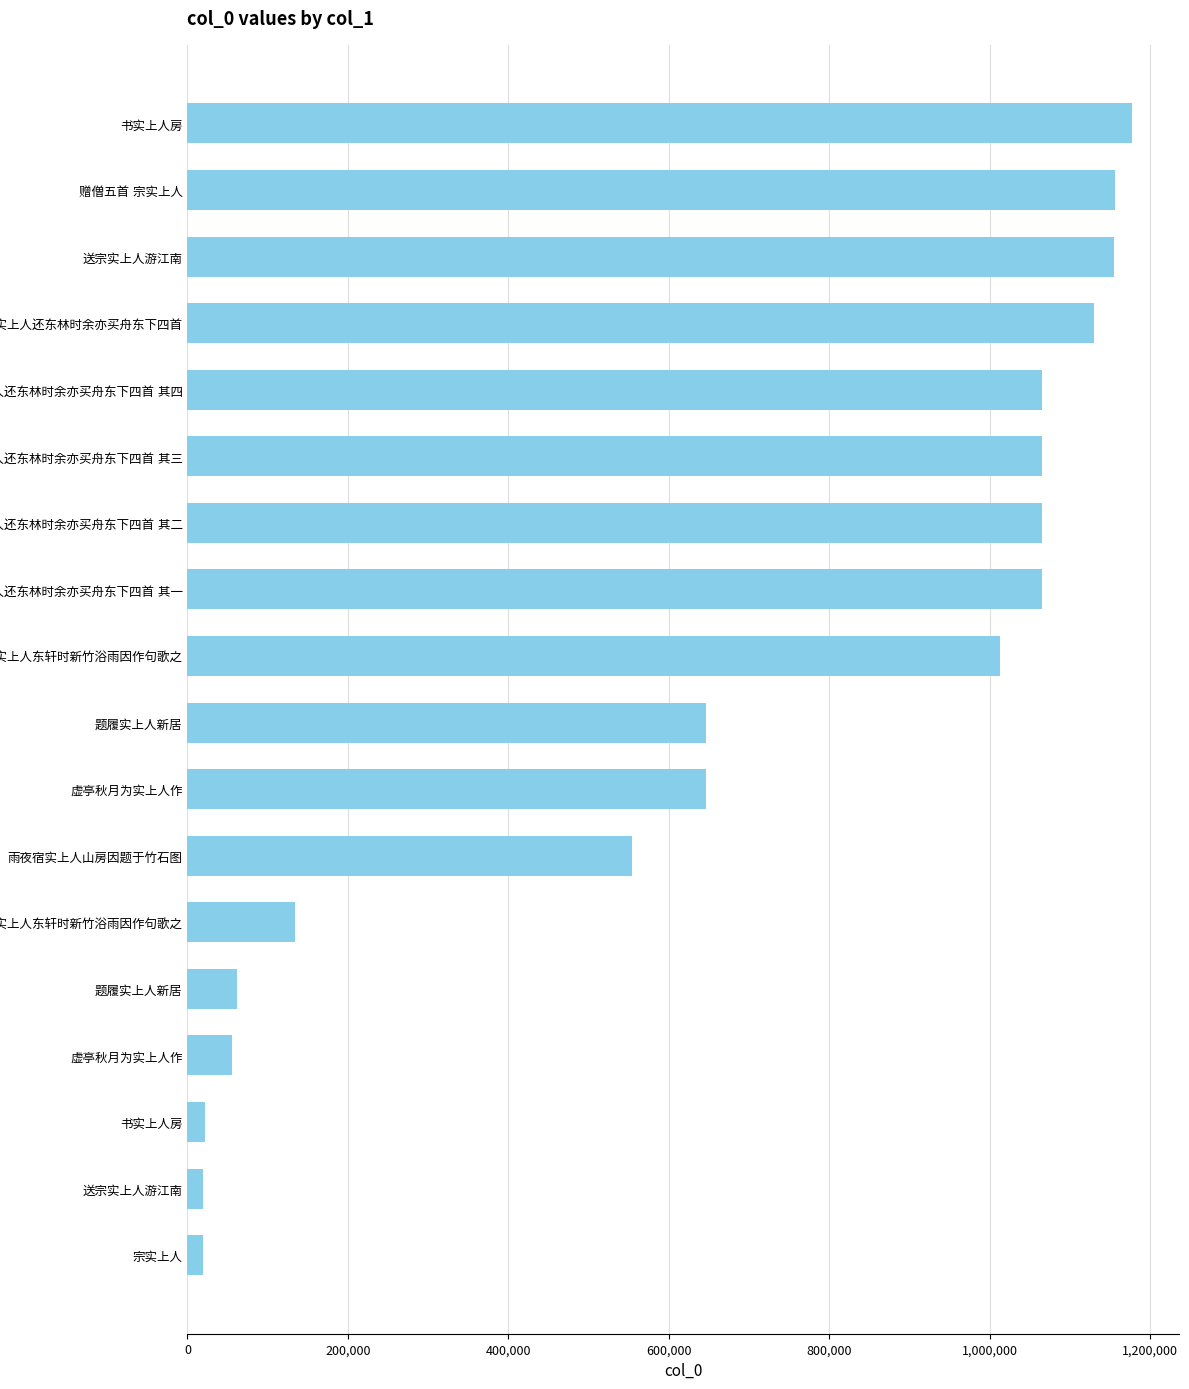

Are the bars horizontal?

Yes